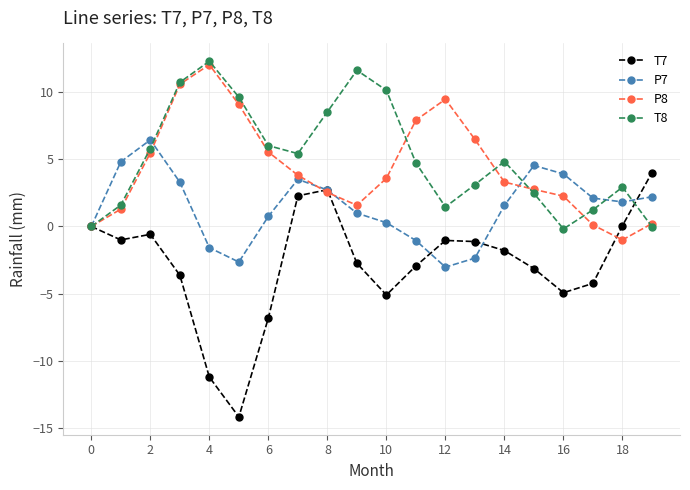

What is the difference between the second highest and second lowest values in the T7 series?

13.9